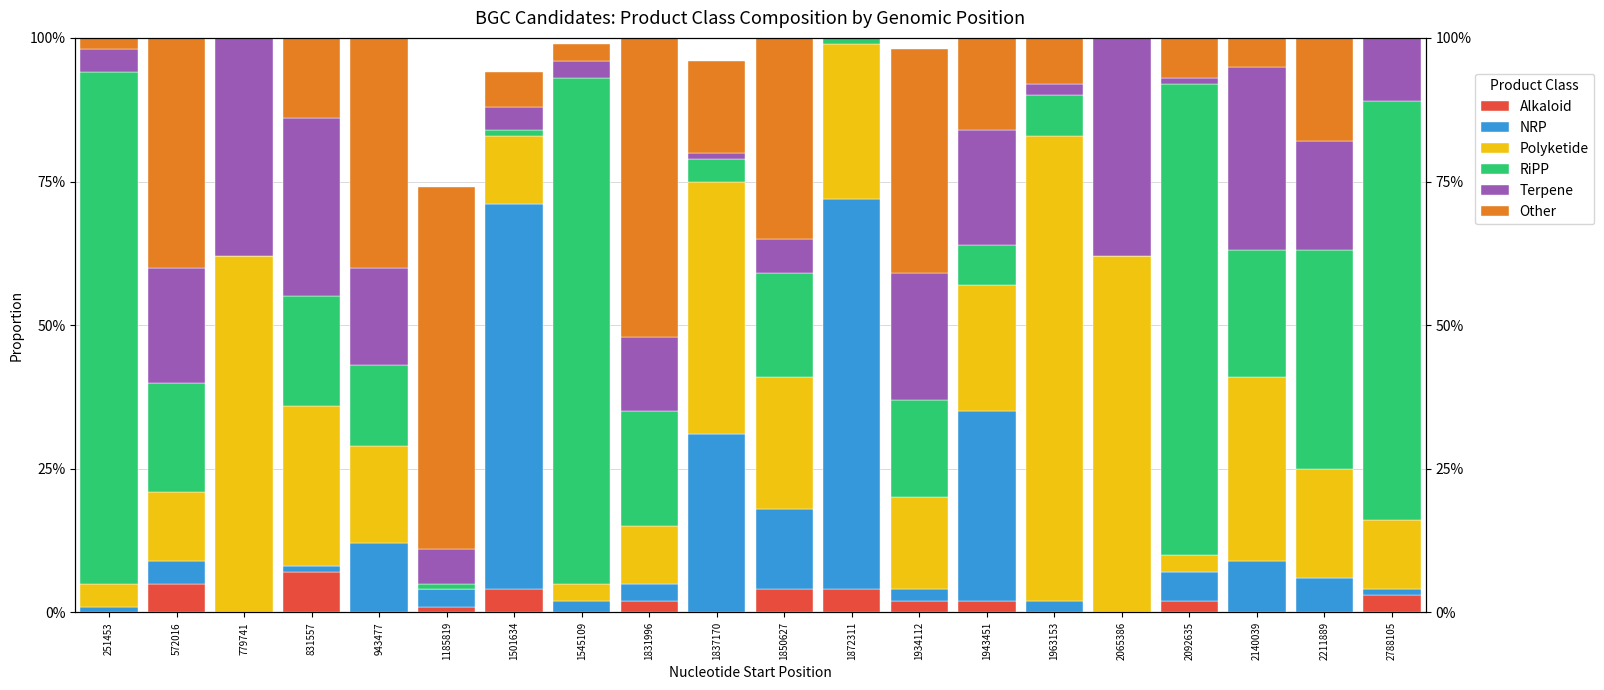

True or false: Other has a value of 0.0 at 1501634.

False